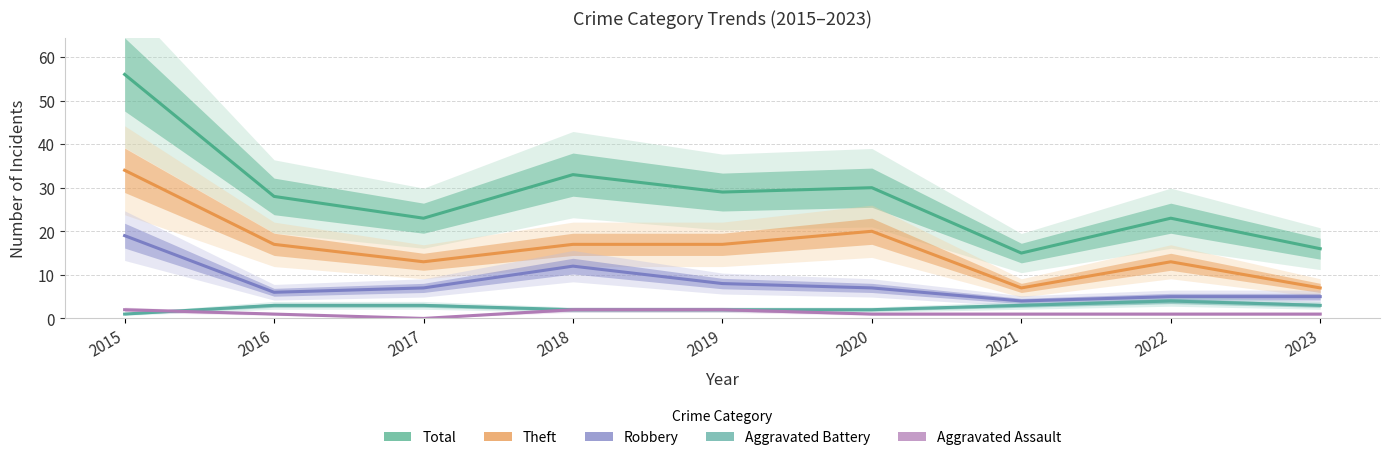

At which category does the chart reach its peak across all series?

2015